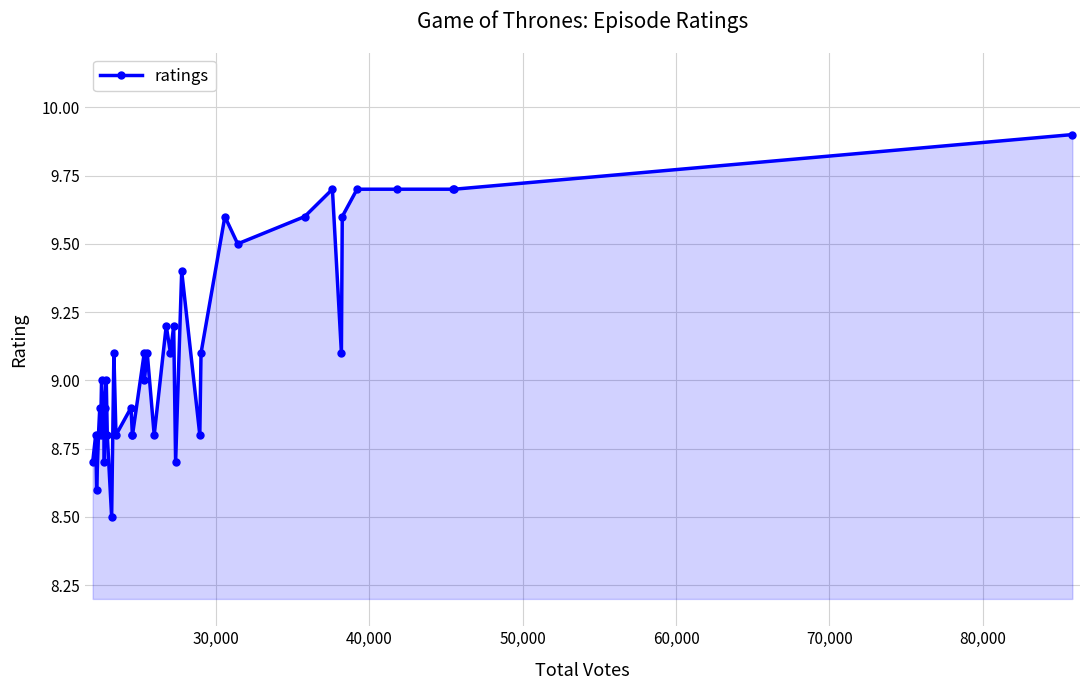

True or false: the data has more than 1 interior local peaks.

True